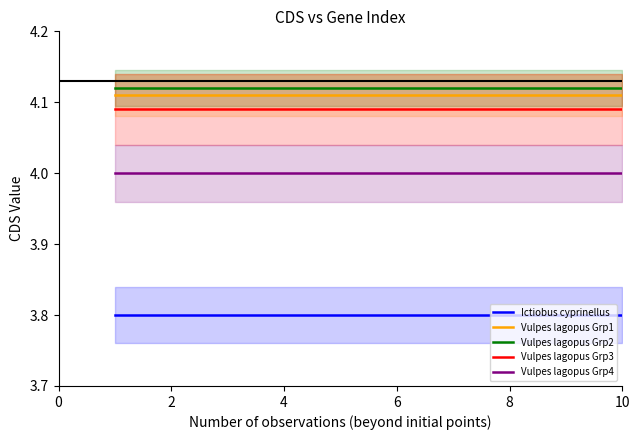

What are all the series names shown in the legend?

Ictiobus cyprinellus, Vulpes lagopus Grp1, Vulpes lagopus Grp2, Vulpes lagopus Grp3, Vulpes lagopus Grp4